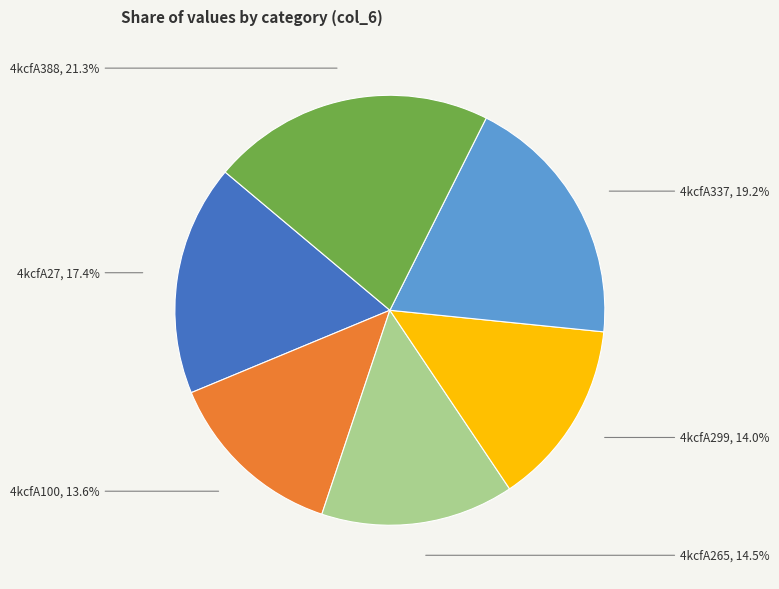

Combined, do 4kcfA100 and 4kcfA299 account for over 50%?

No